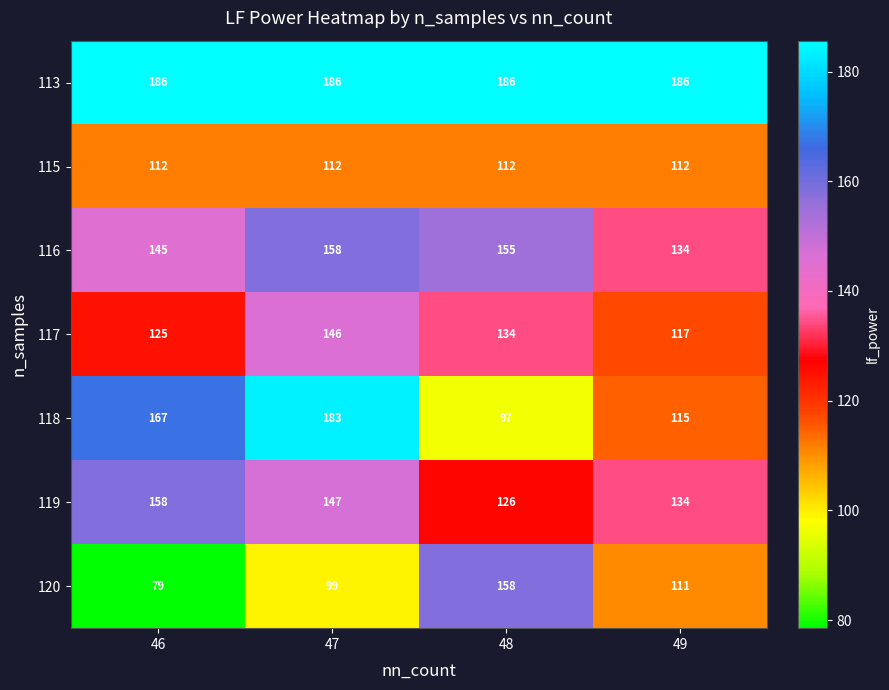

Rank the series at 47 from highest to lowest value.

113, 118, 116, 119, 117, 115, 120